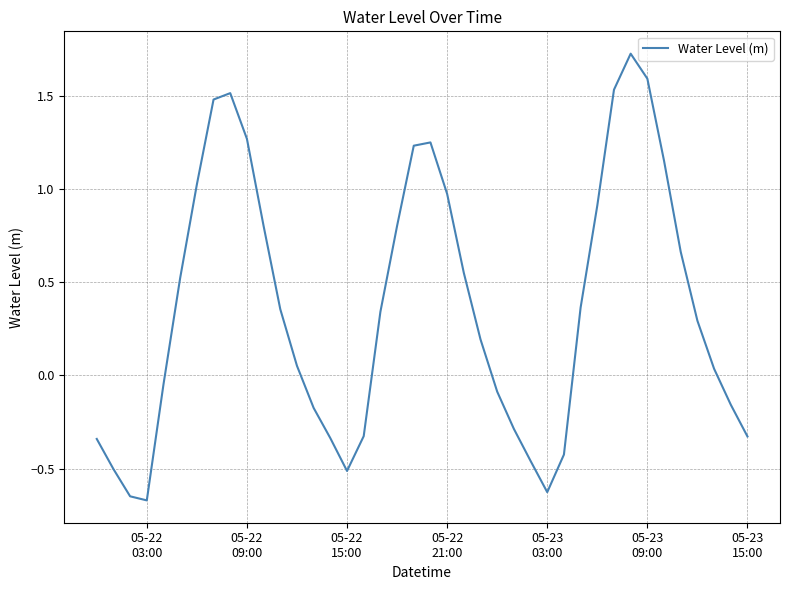

What is the difference between the second highest and second lowest values?

2.2